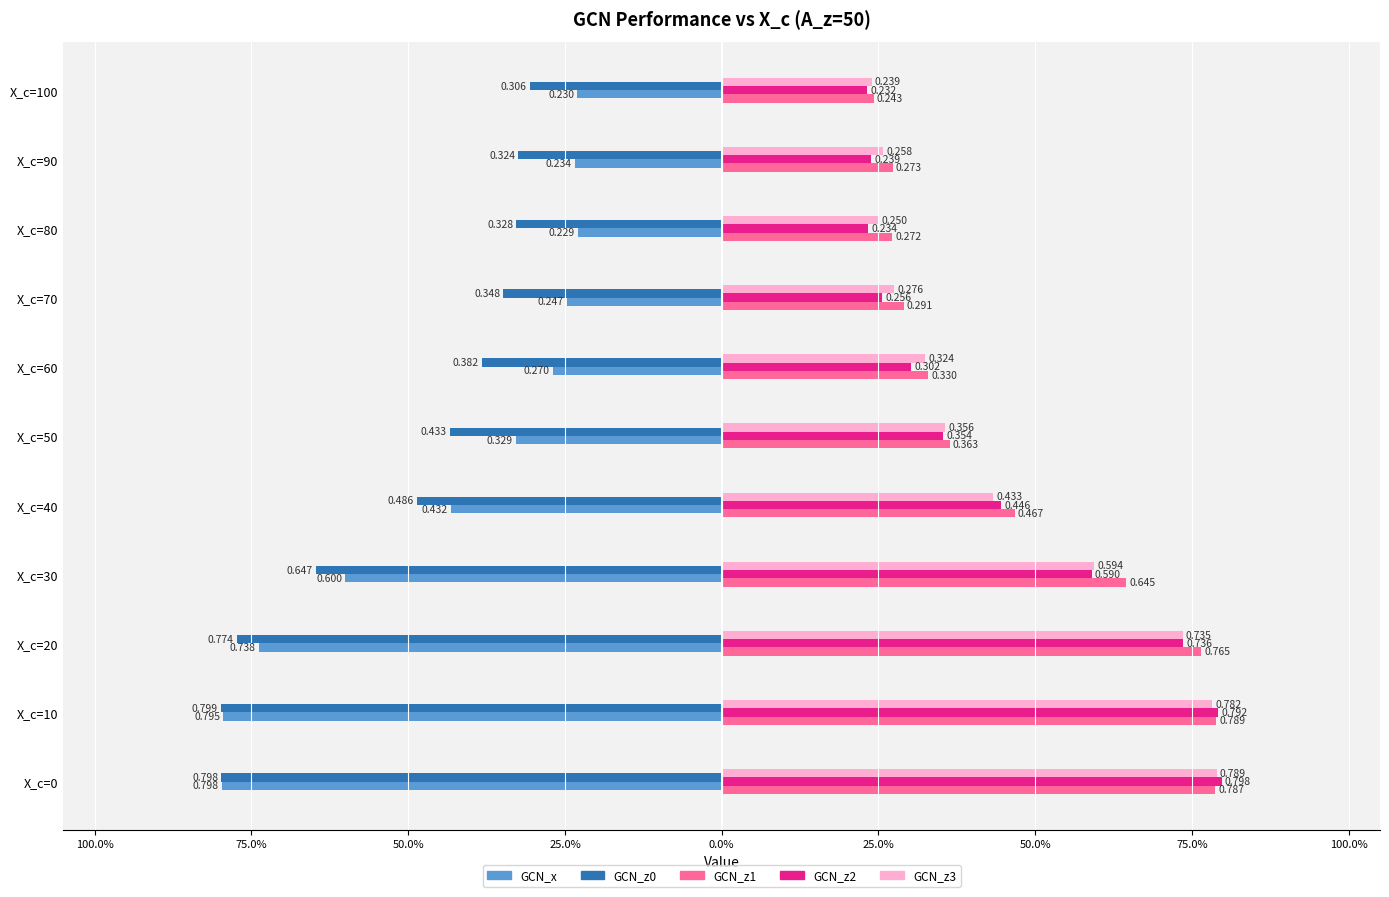

What are all the series names shown in the legend?

GCN_x, GCN_z0, GCN_z1, GCN_z2, GCN_z3